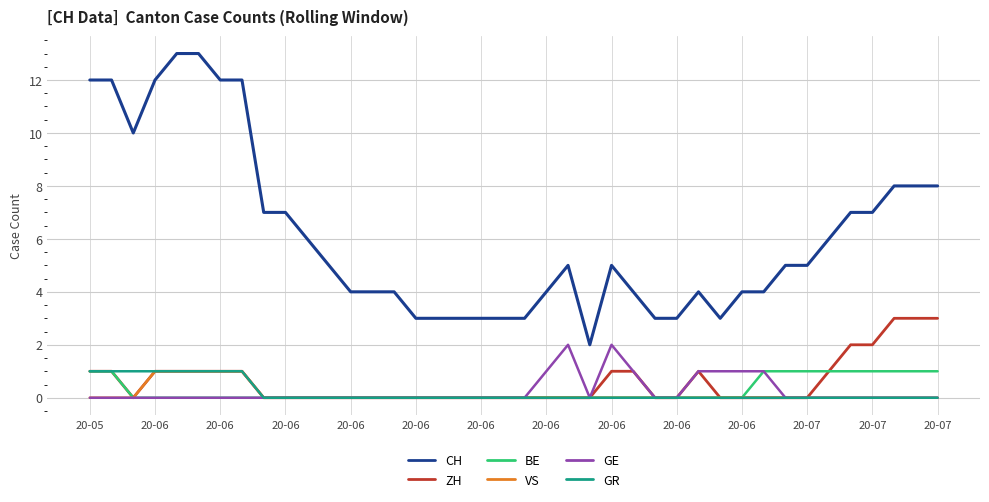

True or false: GE and CH intersect in this chart.

False